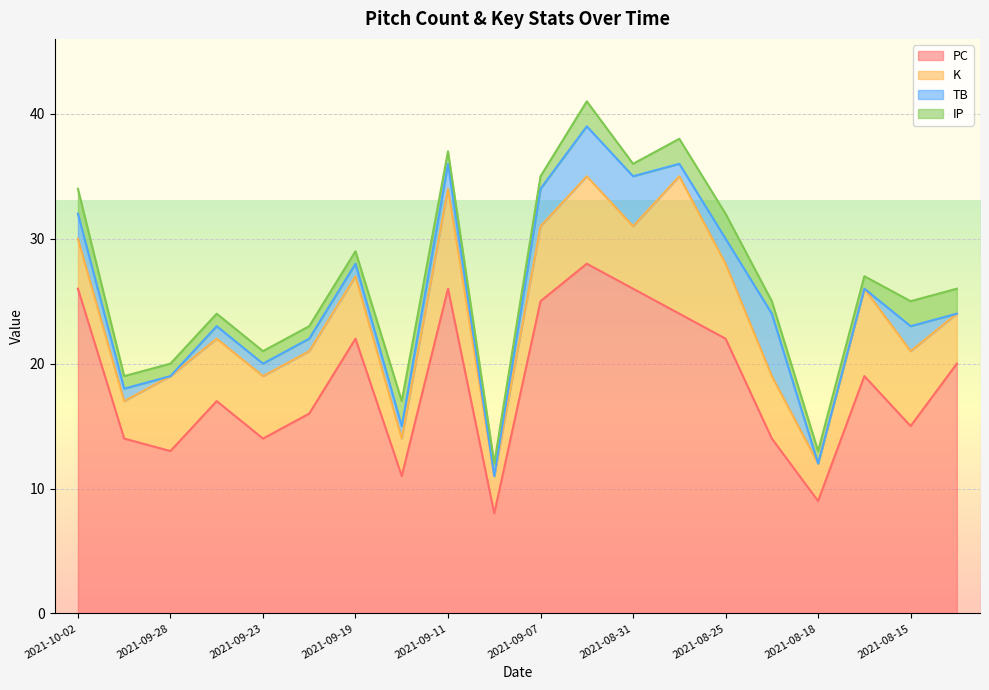

What is the difference between the second highest and second lowest values in the IP series?

1